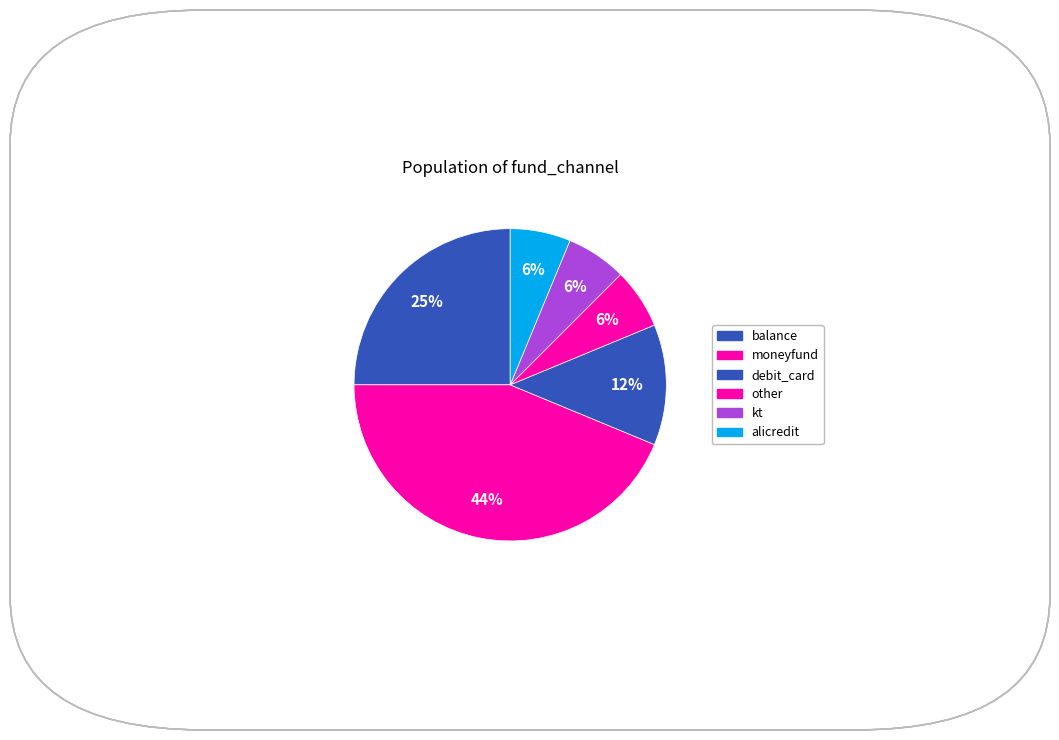

Is there a majority slice in this chart?

No